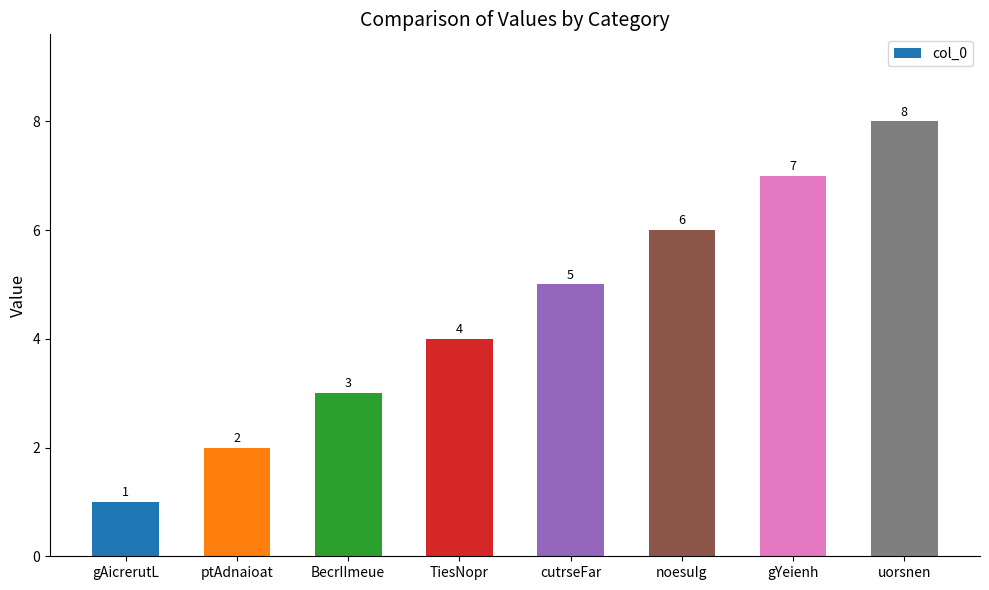

Reading left to right, transcribe all the data shown in this chart.

gAicrerutL=1	ptAdnaioat=2	BecrIImeue=3	TiesNopr=4	cutrseFar=5	noesuIg=6	gYeienh=7	uorsnen=8